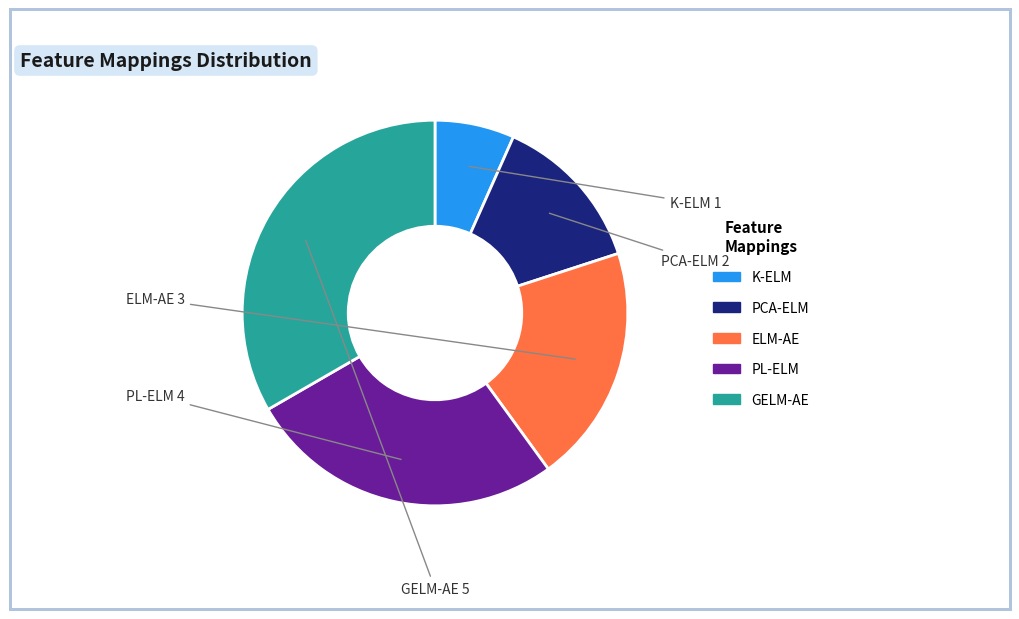

Do PCA-ELM and K-ELM together represent more than half of the pie?

No